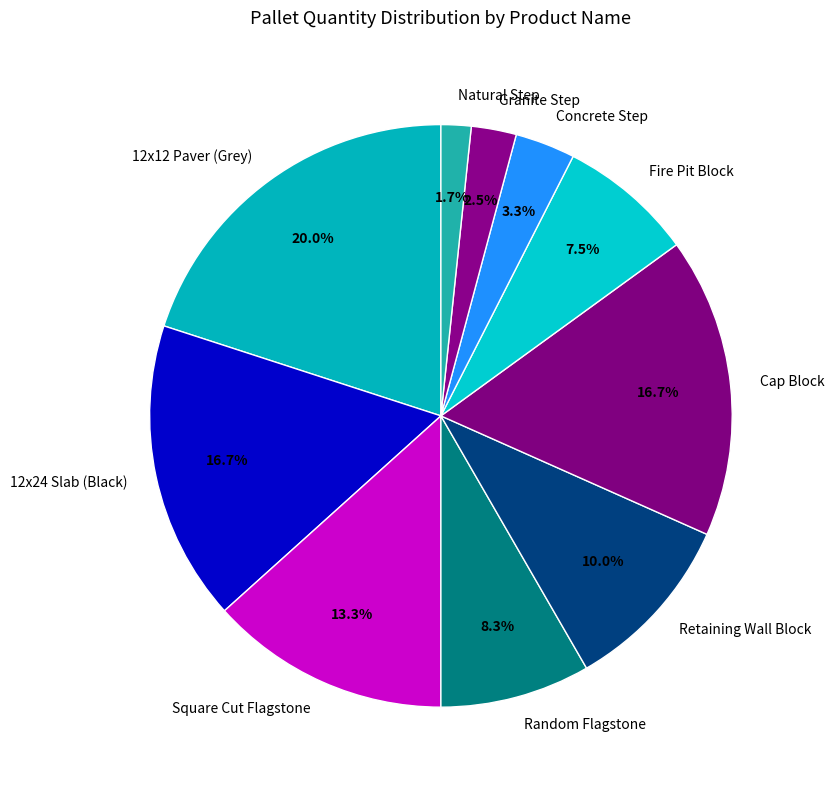

Combined, do Natural Step and Retaining Wall Block account for over 50%?

No